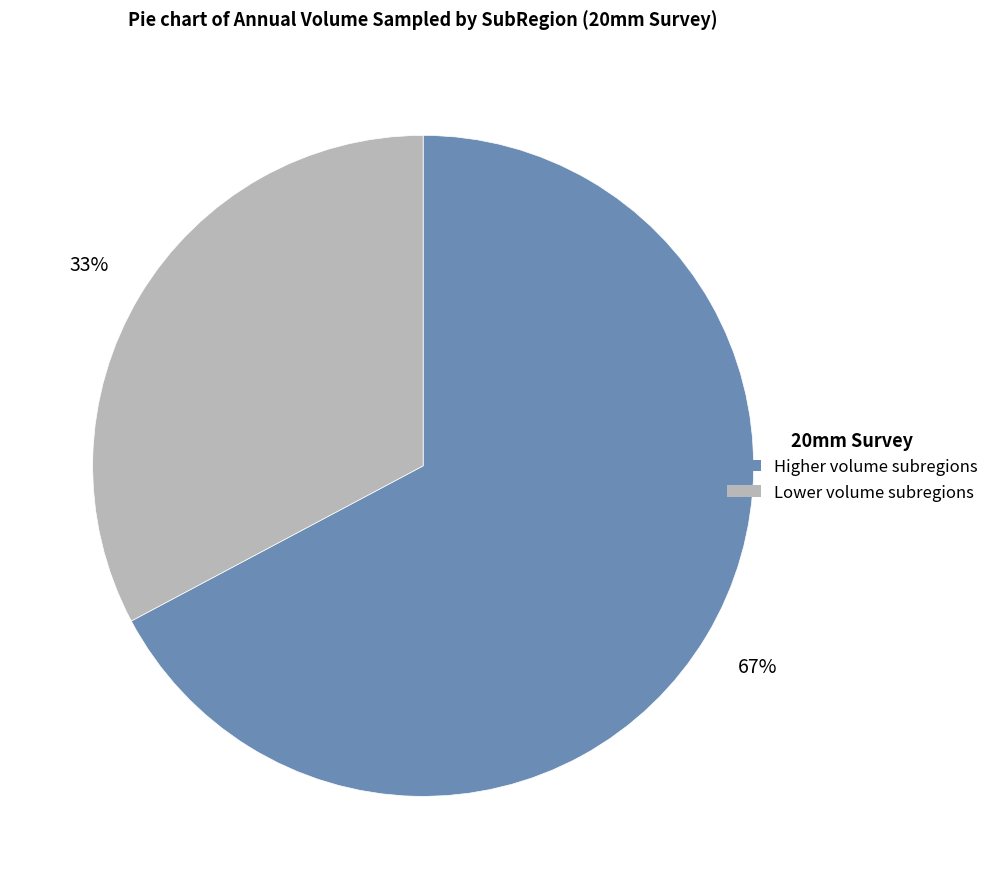

To the nearest percent, what is the average slice percentage?

50%